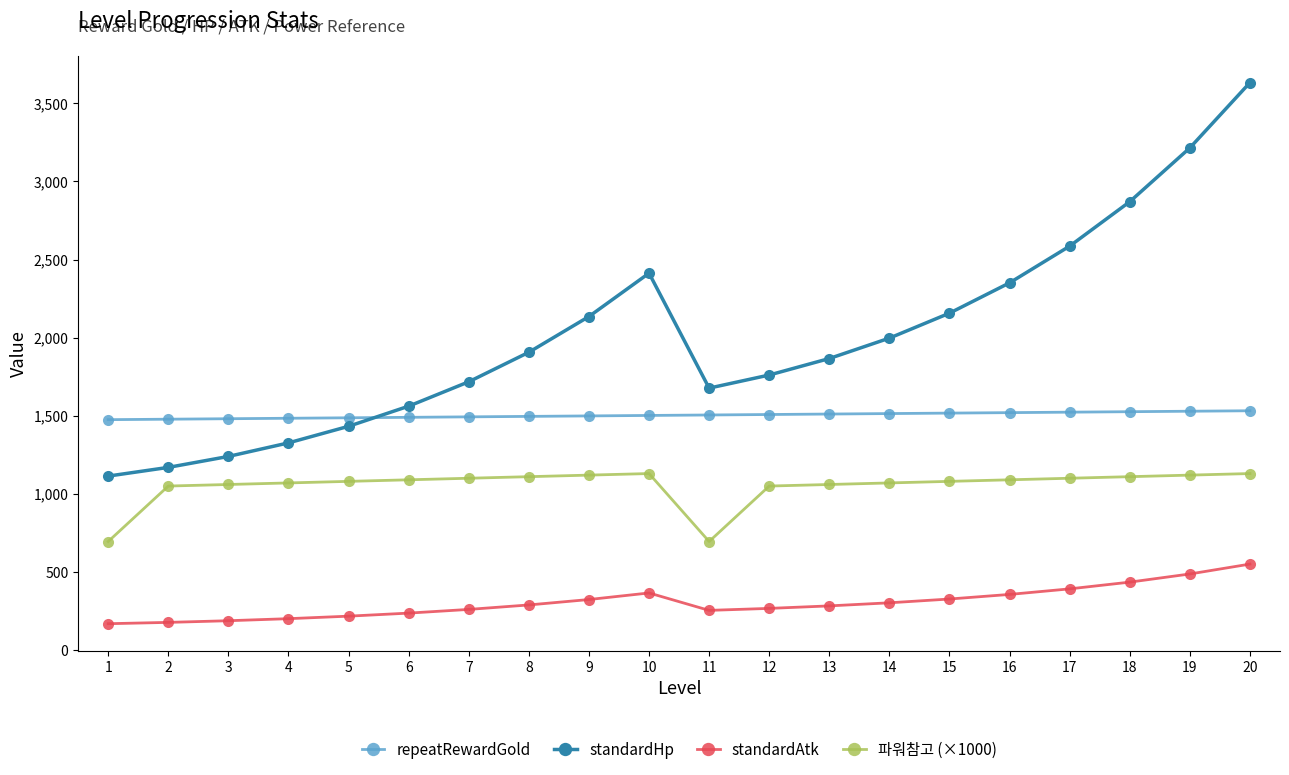

Does the chart have visible grid lines?

No